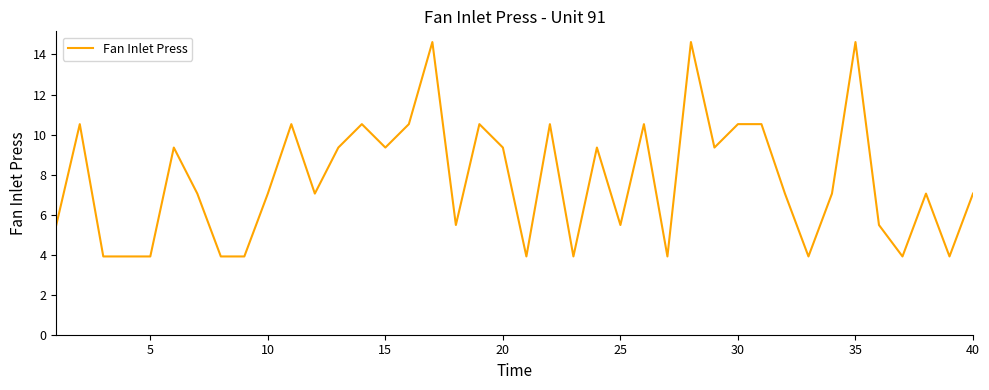

What is the difference between the maximum and minimum values?

10.7